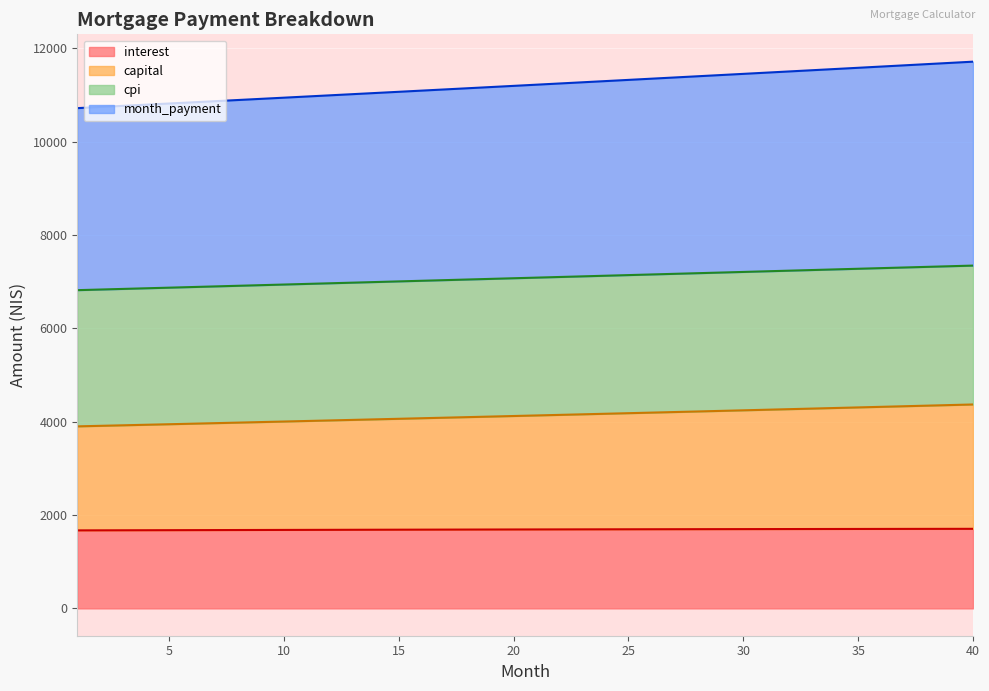

Rank the series by their average value, from highest to lowest.

month_payment, cpi, capital, interest